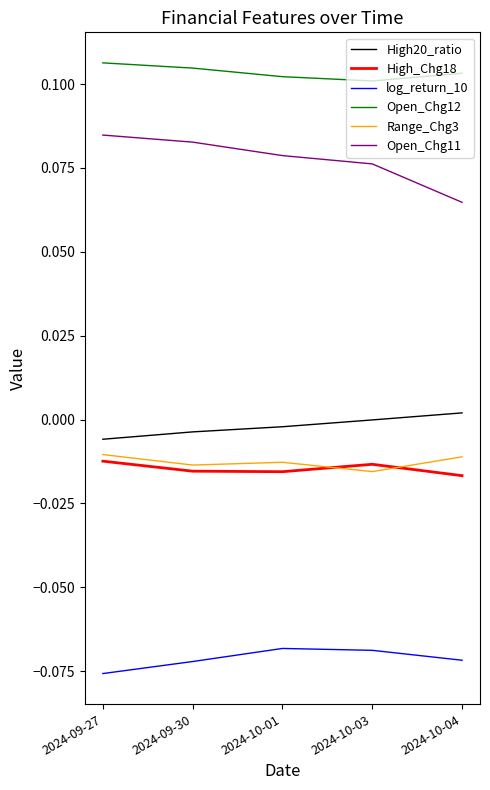

What position from the left is 2024-09-27?

1